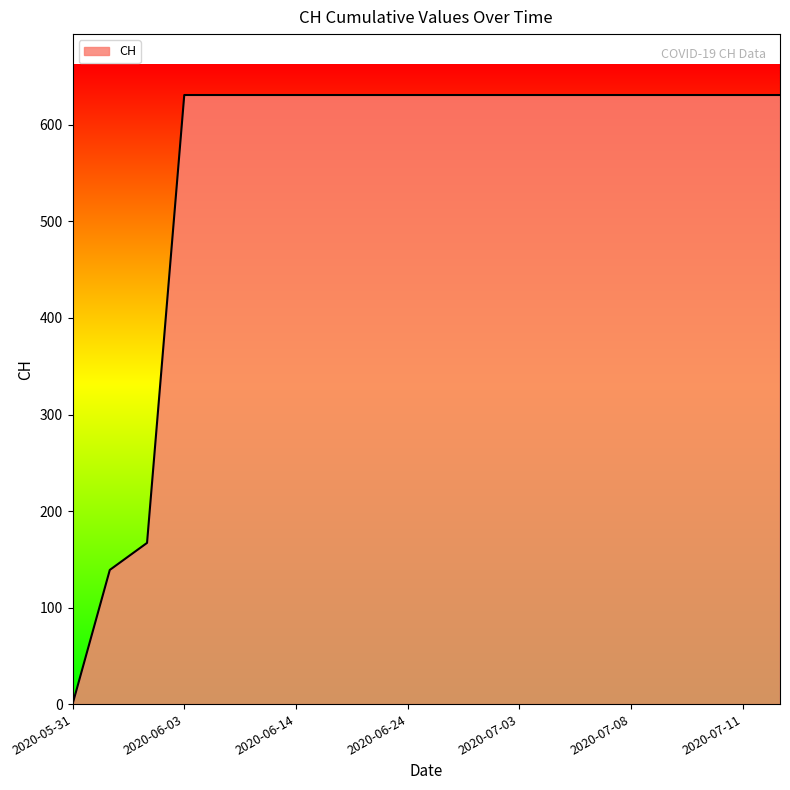

How many values are below 631?

3